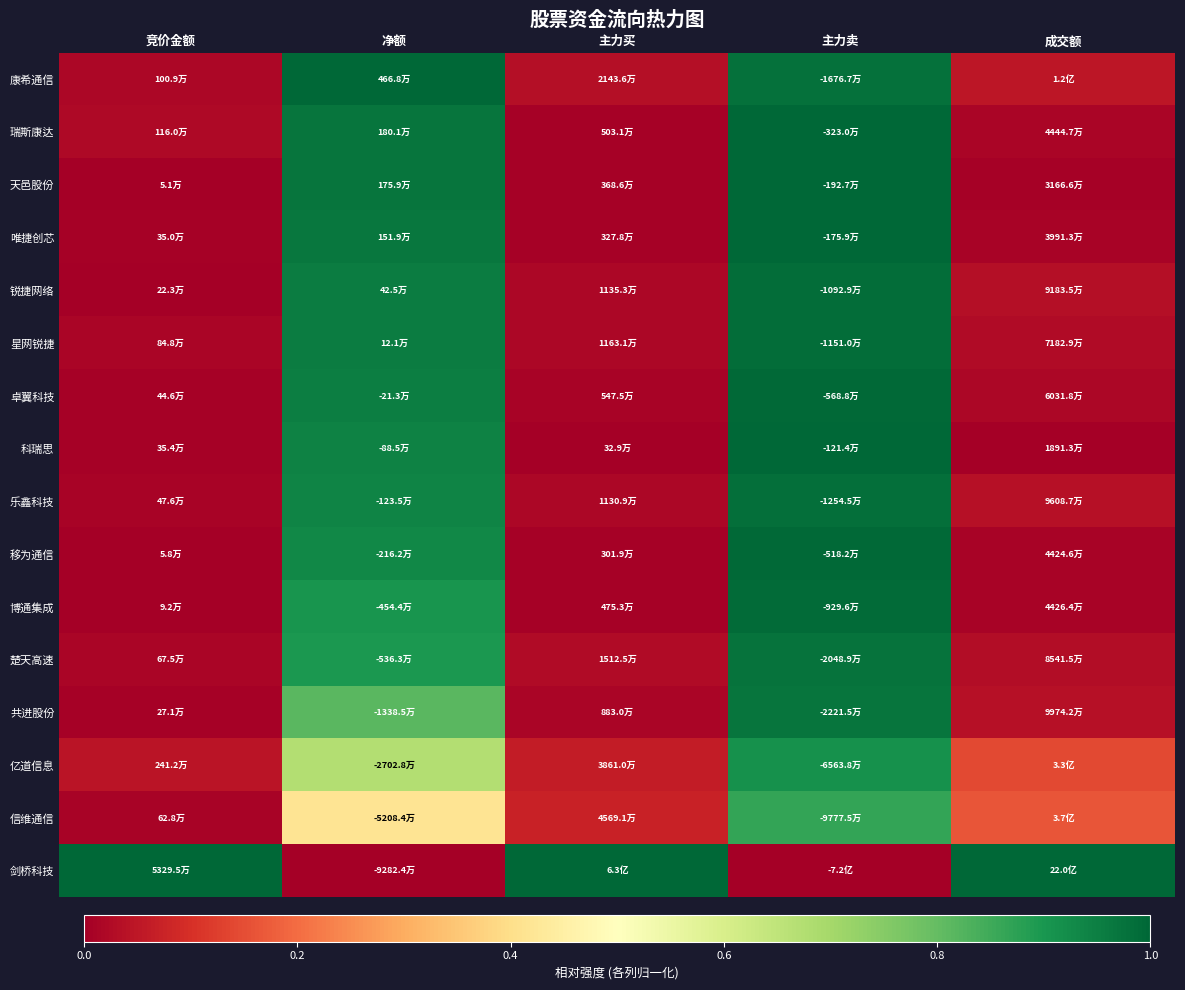

At how many categories does at least one series exceed 0?

5